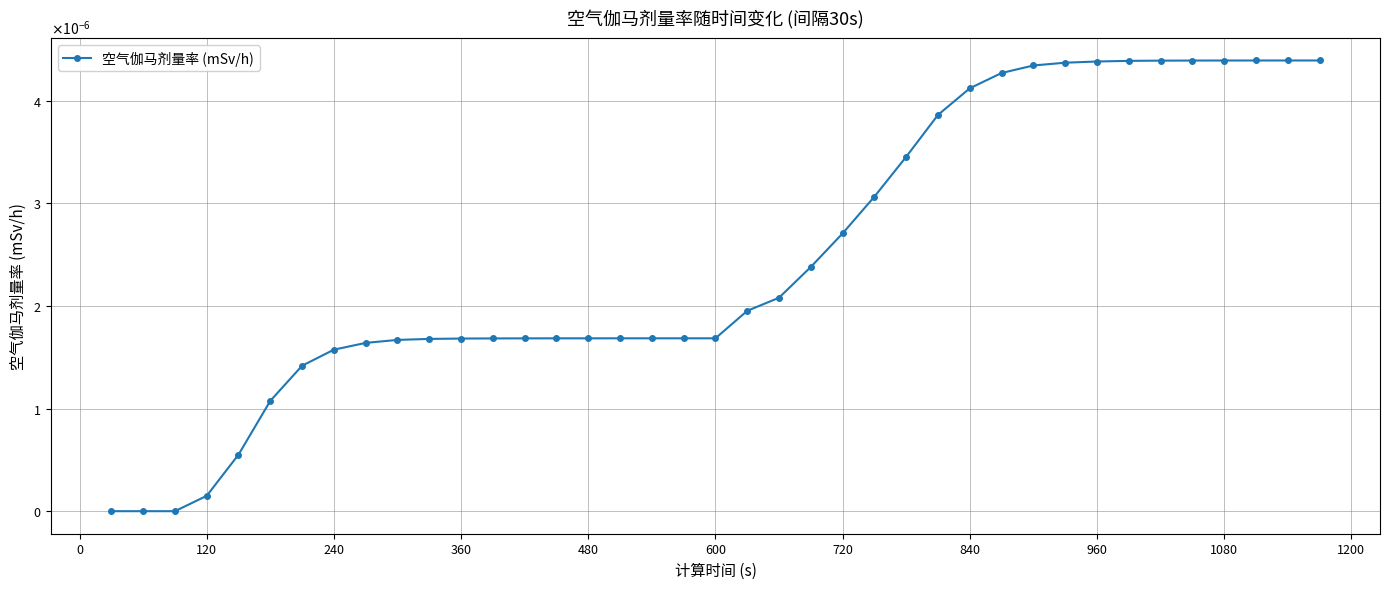

Is this an area chart (filled region under the line)?

No